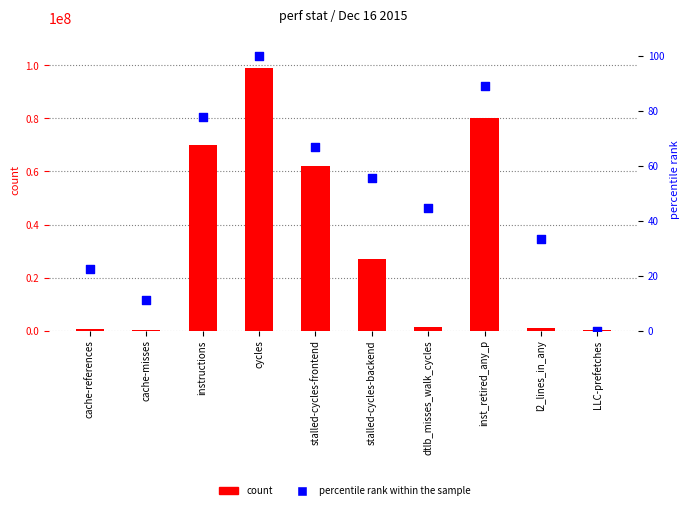

Which series has the largest Y range (max minus min)?

count